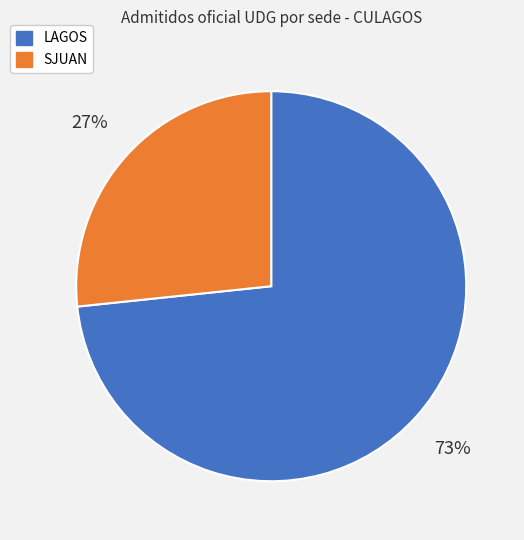

How many segments does this pie chart have?

2